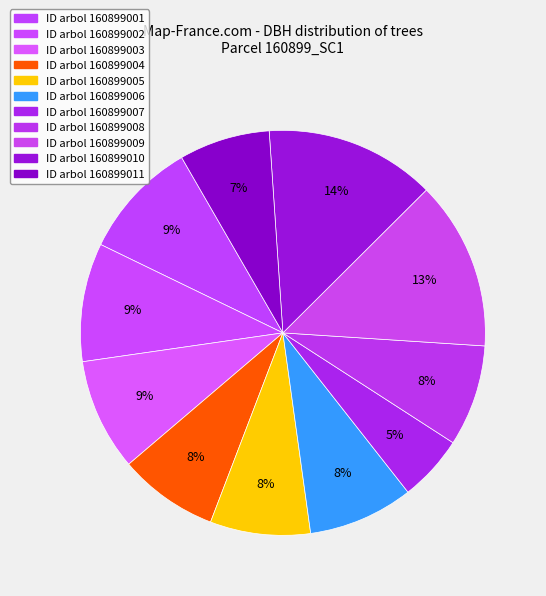

Which slice is the largest?

160899010